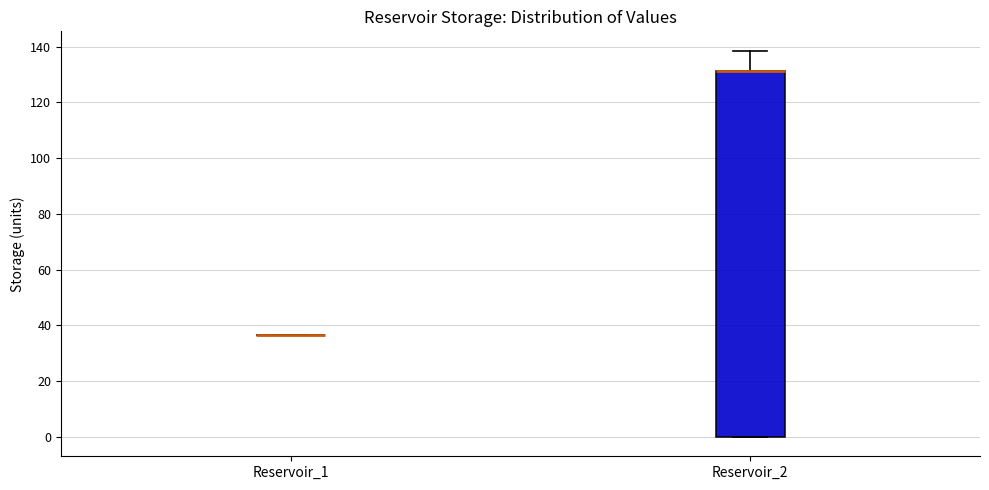

Where is the lower edge of the box for Reservoir_2 on the y-axis? The values are not printed on the chart, so give them approximately, as read against the axis.

0